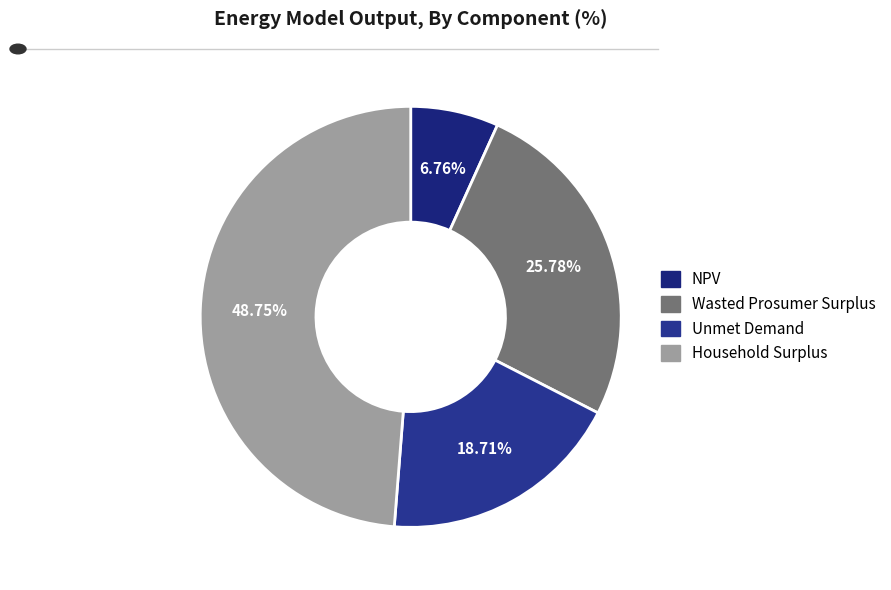

How many slices are in this pie chart?

4